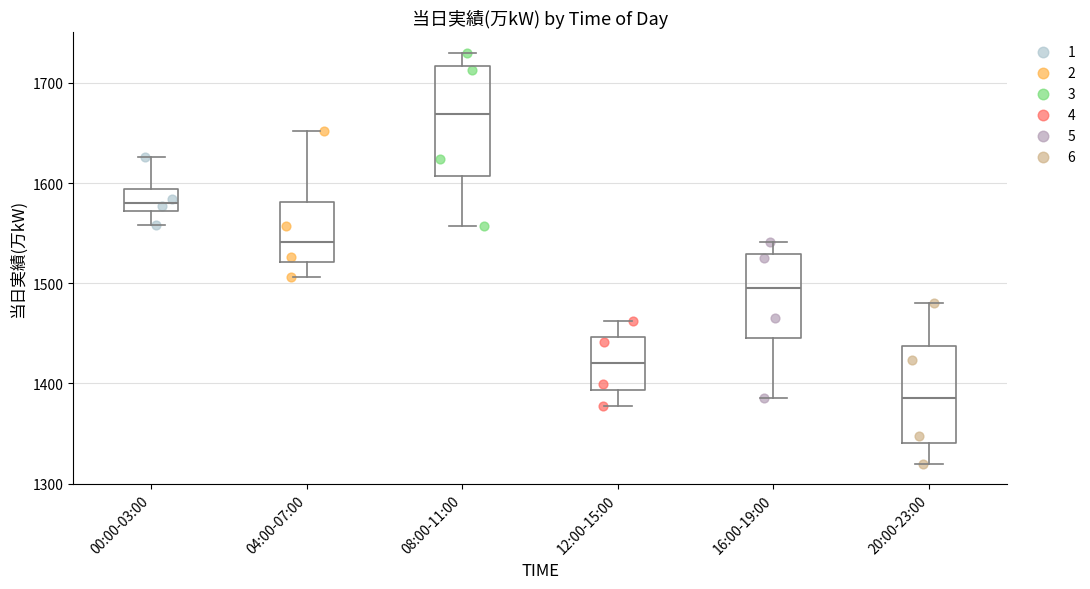

Where is the lower edge of the box for 04:00-07:00 on the y-axis? The values are not printed on the chart, so give them approximately, as read against the axis.

1520